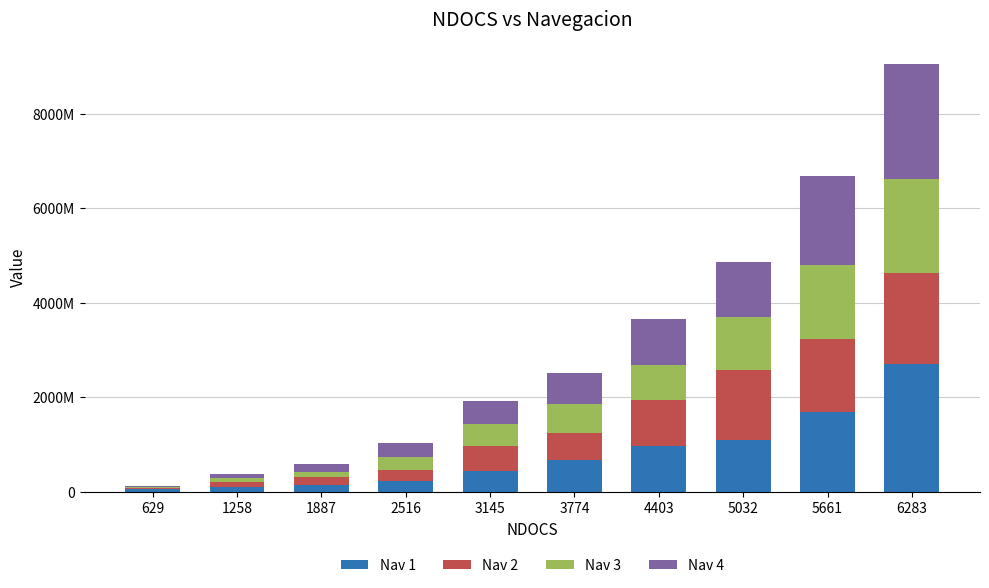

What is the total value across all series at 3145?

1917184469